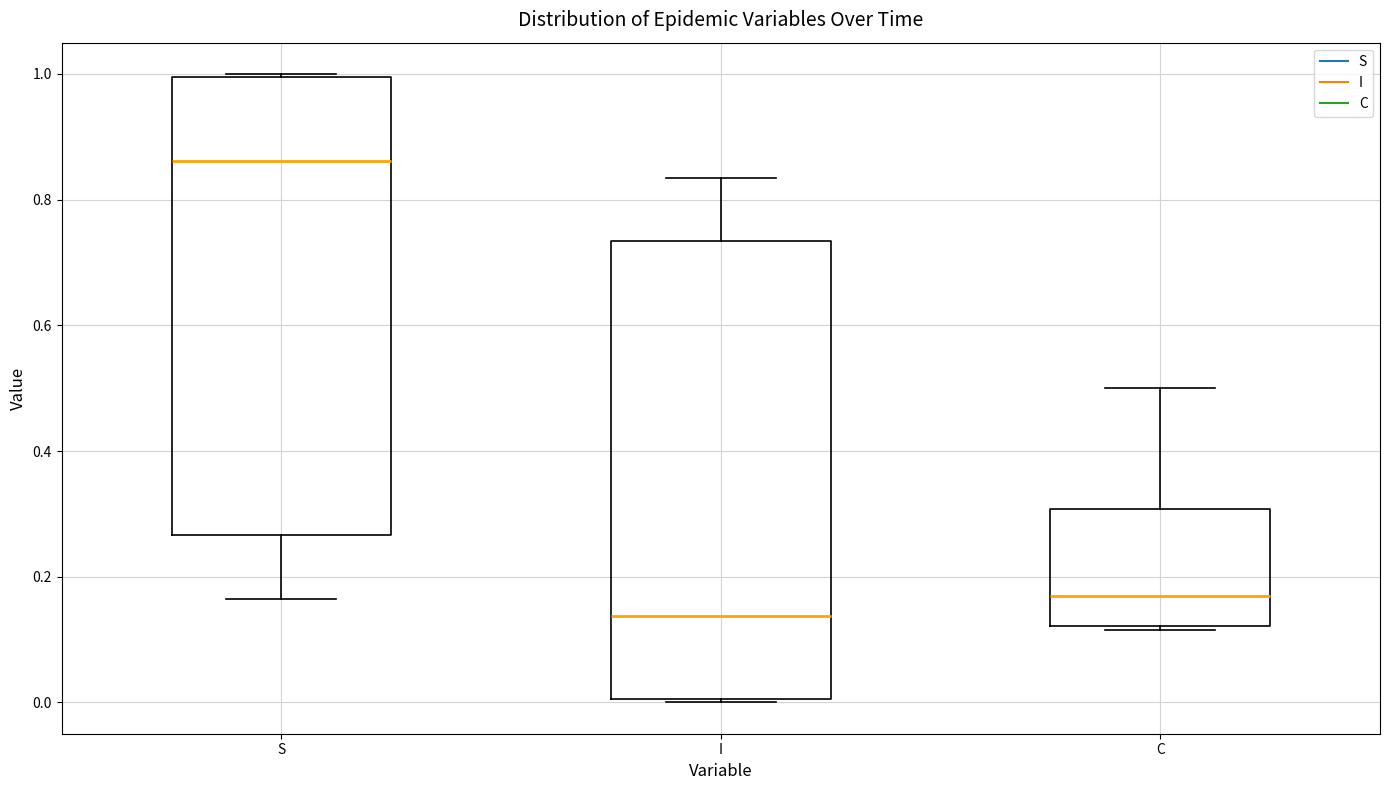

Reading left to right, transcribe this box plot: for each box, give where its median line is, the range the box spans, and where its two whiskers end, as read against the y-axis. The values are not printed on the chart, so give them approximately, as read against the axis.

S: median 0.86, box 0.26 to 1.00, whiskers 0.16 to 1.00
I: median 0.14, box 0.00 to 0.74, whiskers 0.00 to 0.84
C: median 0.16, box 0.12 to 0.30, whiskers 0.12 to 0.50